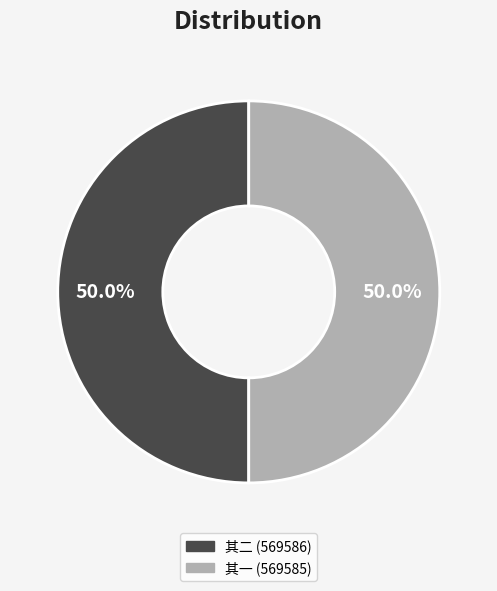

Rank the categories by value from lowest to highest.

屠长卿使君见过弇园与曹子念同登缥缈楼分韵得云楼字 其一, 屠长卿使君见过弇园与曹子念同登缥缈楼分韵得云楼字 其二